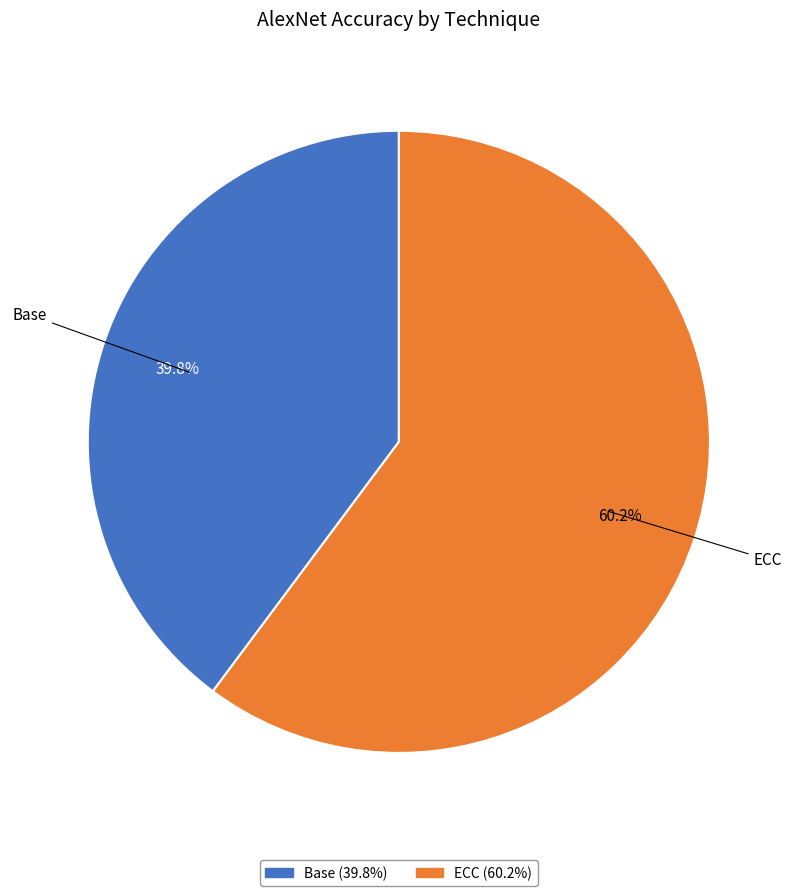

What is the largest slice in the pie chart?

ECC